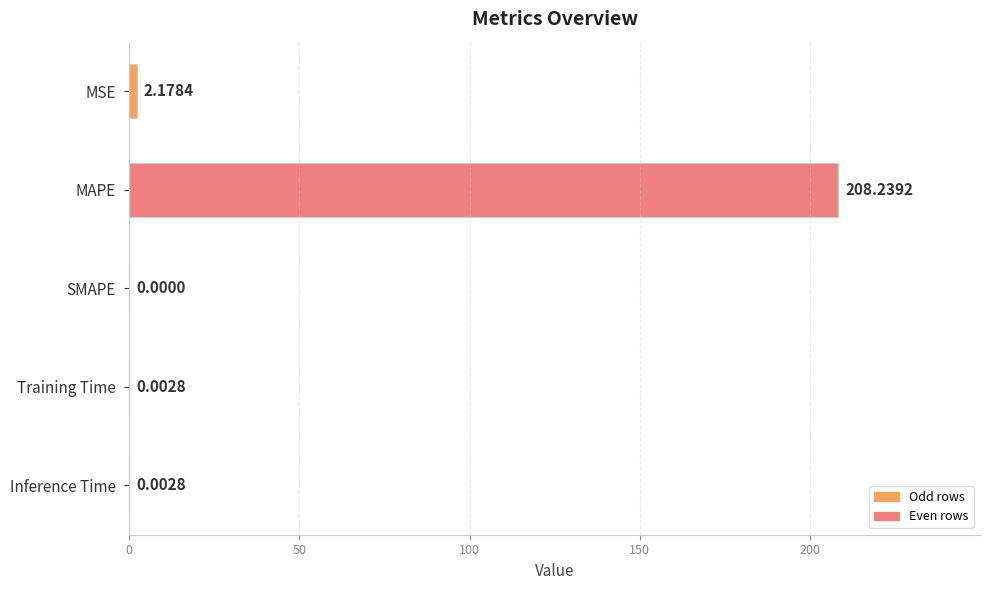

What is the sum of all values?

210.4